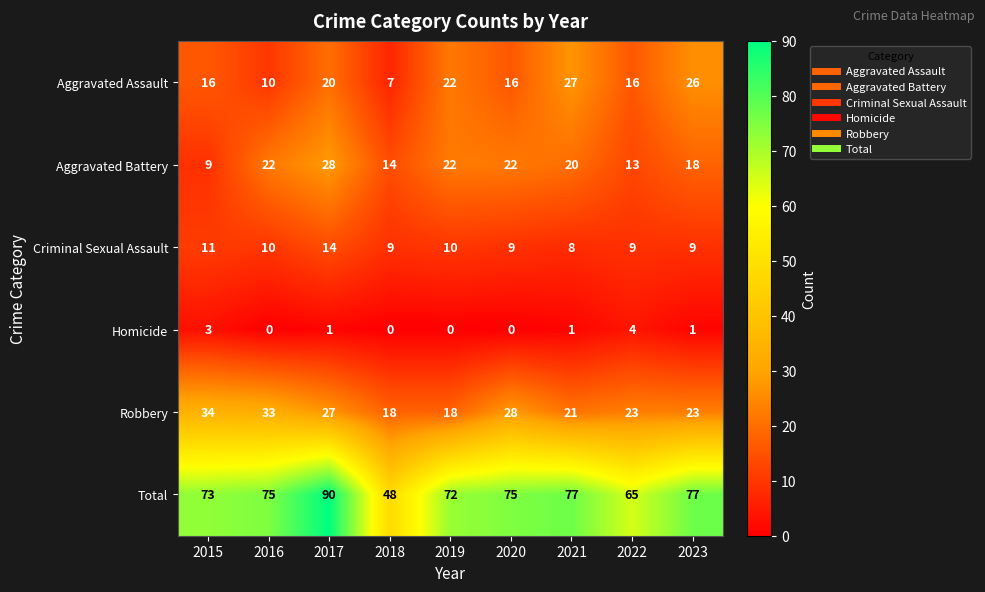

What is the spread (max minus min) of values at 2023?

76